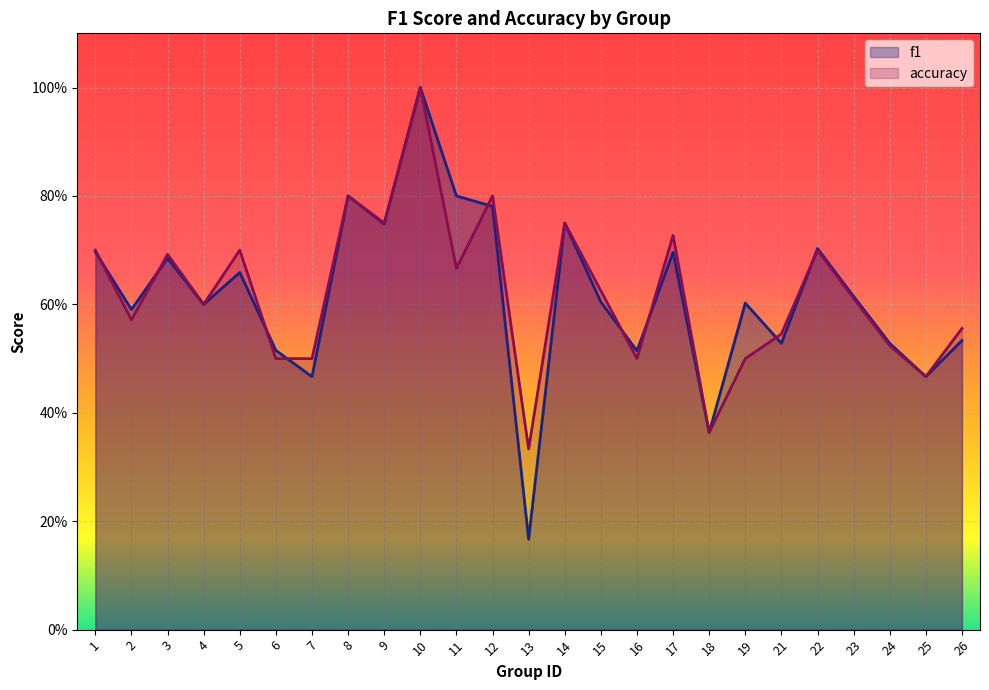

What is the total value across all series at 18?

0.7